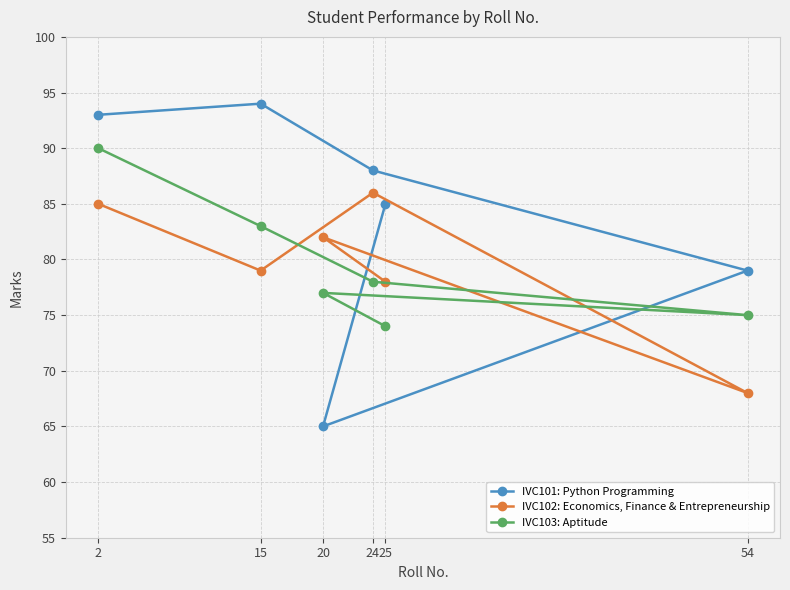

True or false: IVC101: Python Programming and IVC103: Aptitude intersect in this chart.

True